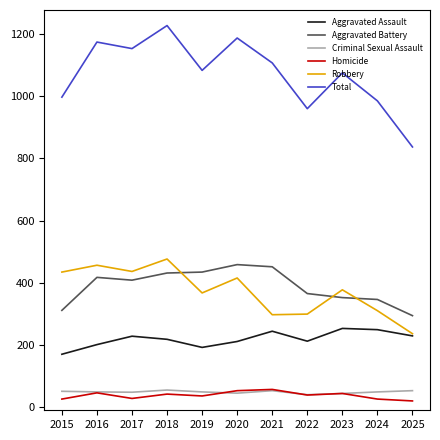

True or false: Total has a value of 1083 at 2019.

True